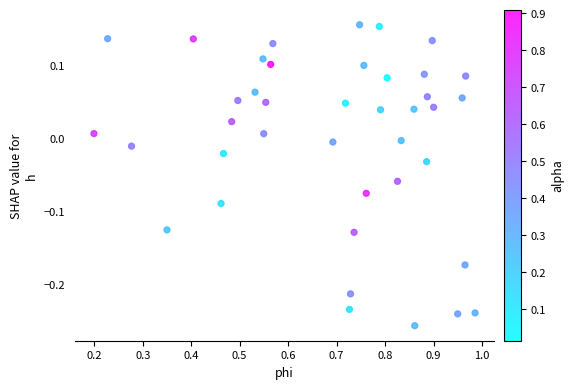

What is the range of X values (max minus min)?

0.8